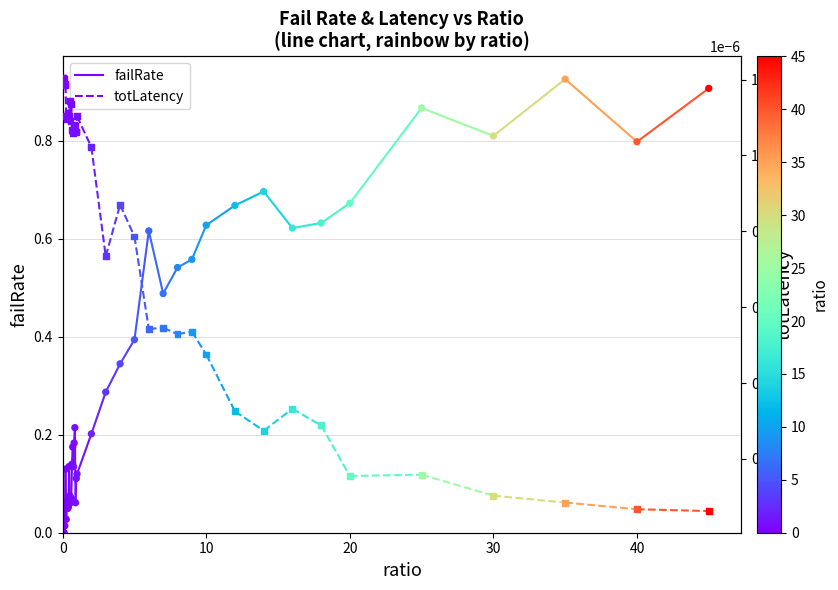

Which series has the widest spread of Y values?

failRate